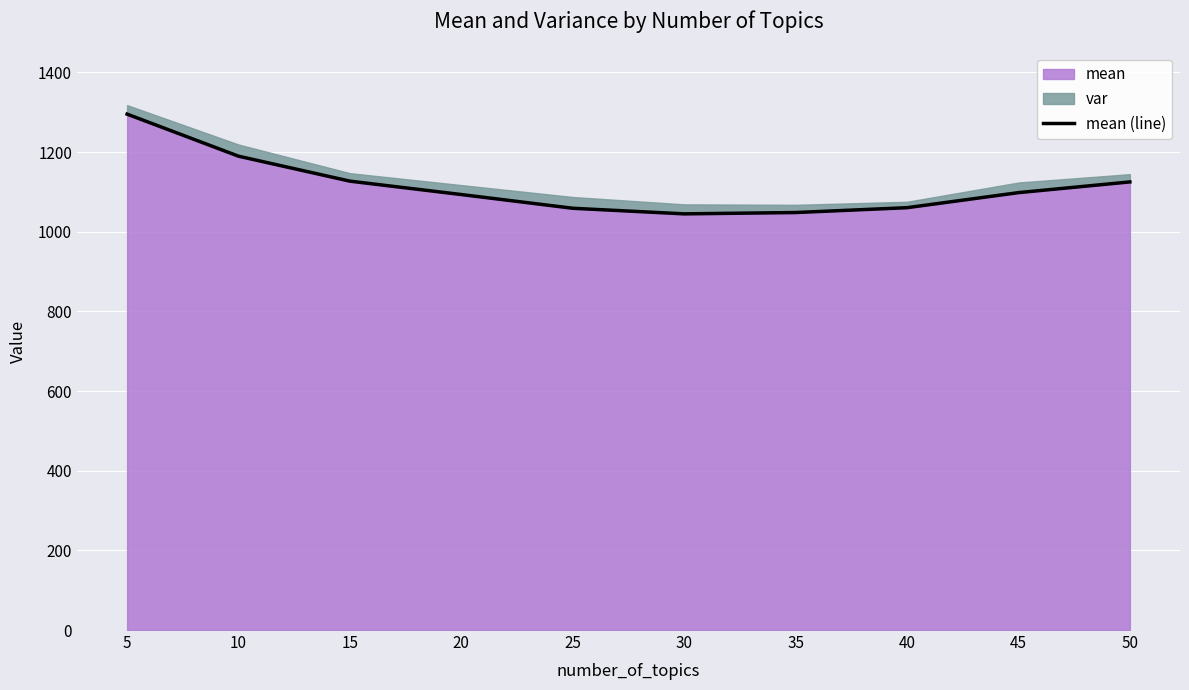

How many data points does each series have?

10